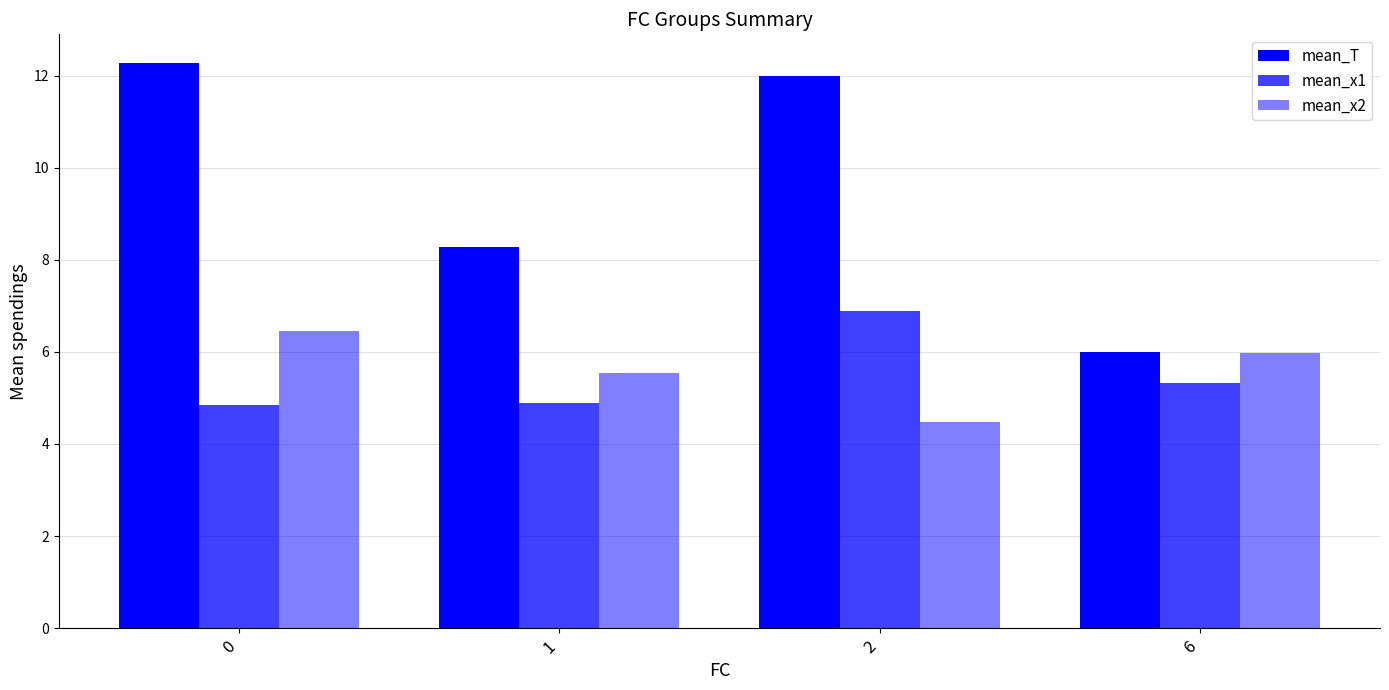

Which series has the largest total across all categories?

mean_T